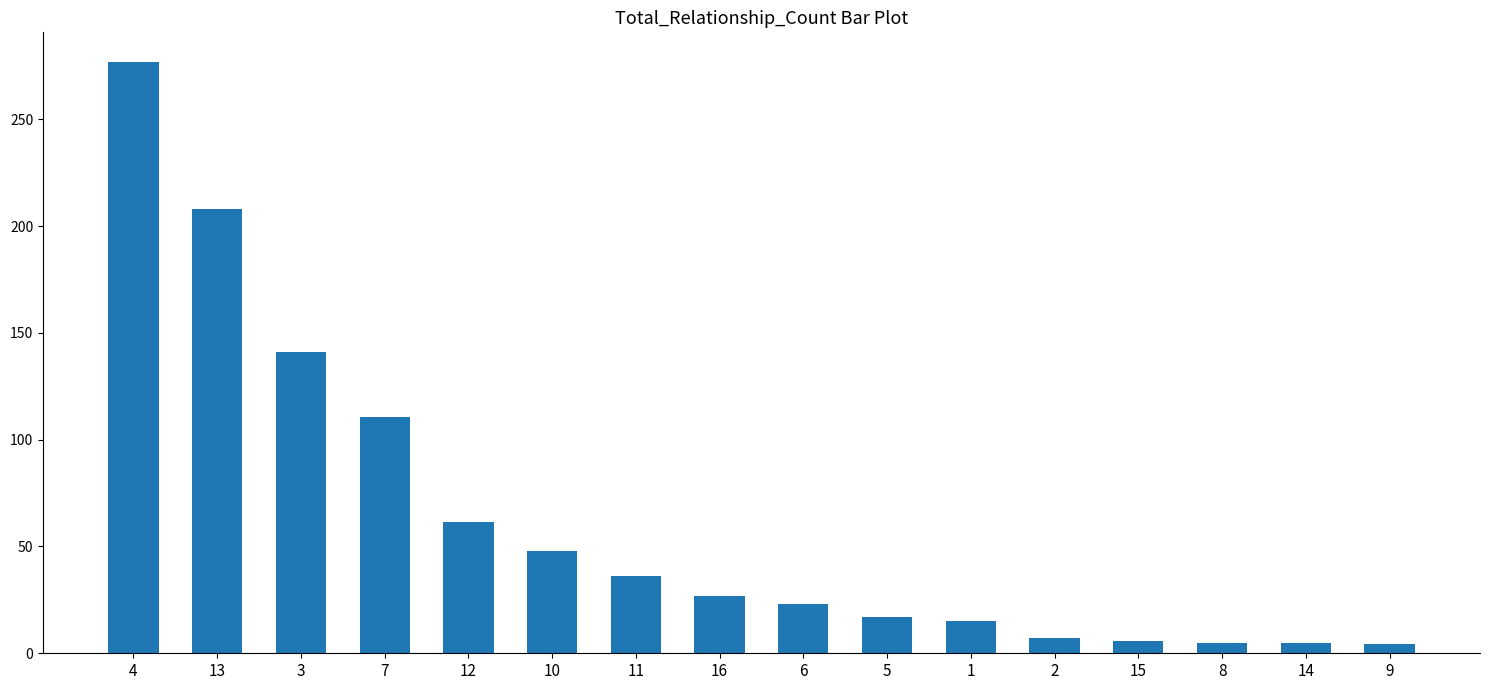

Are the bars grouped side by side (vs. stacked)?

No